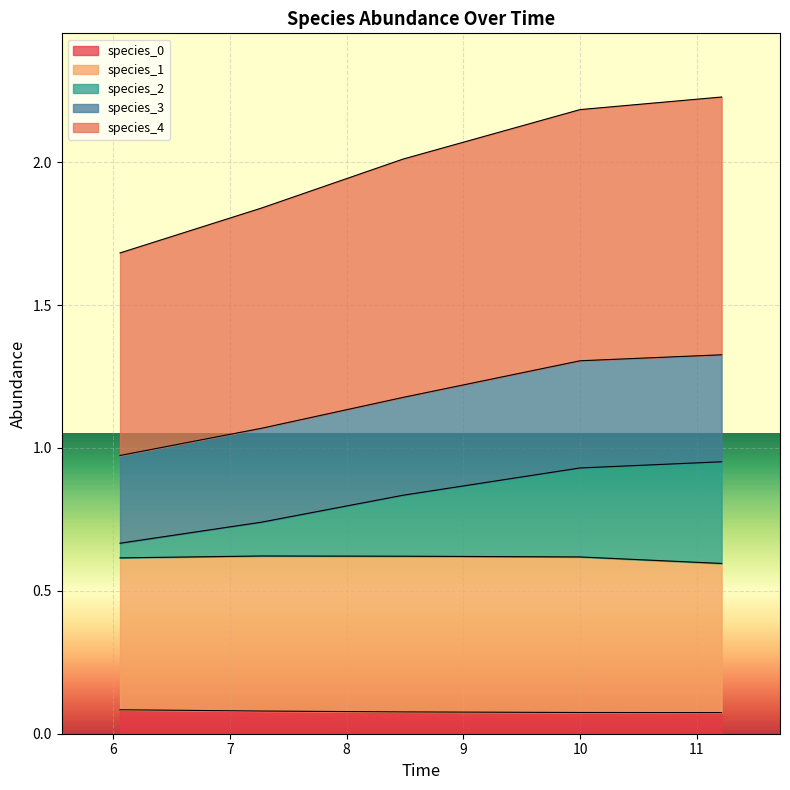

How many lines are shown in the chart?

5